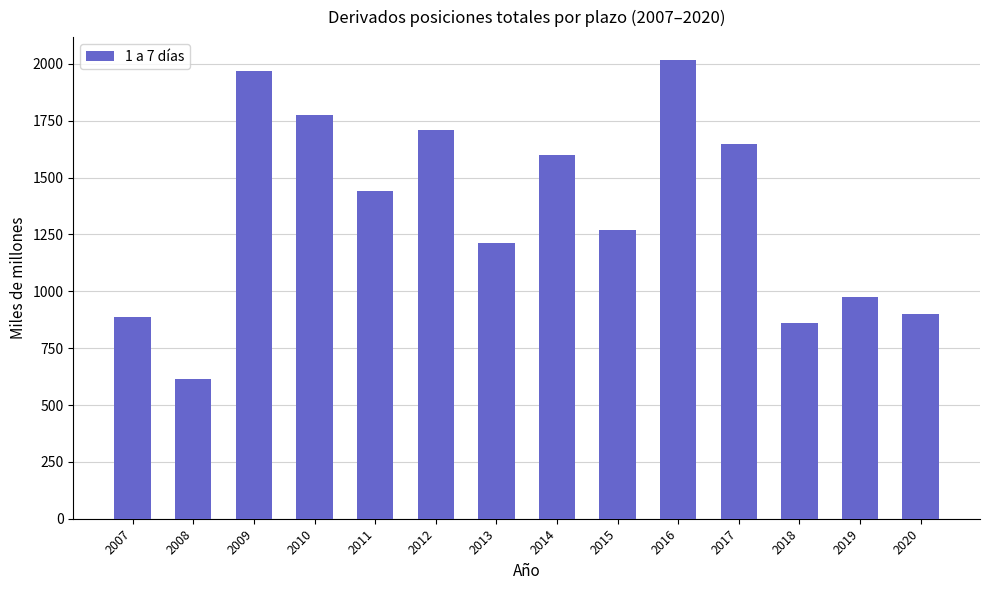

What is the change in value from 2007 to 2010?

+887